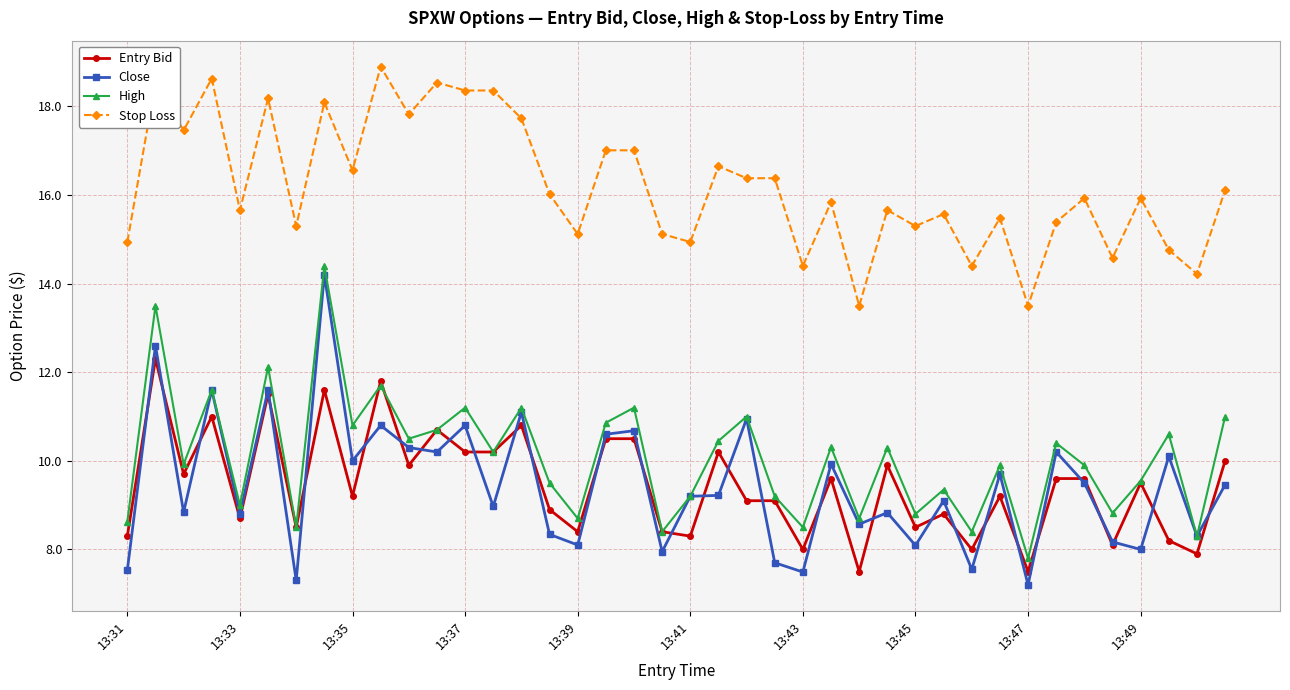

True or false: Stop Loss and Entry Bid cross at least once.

False